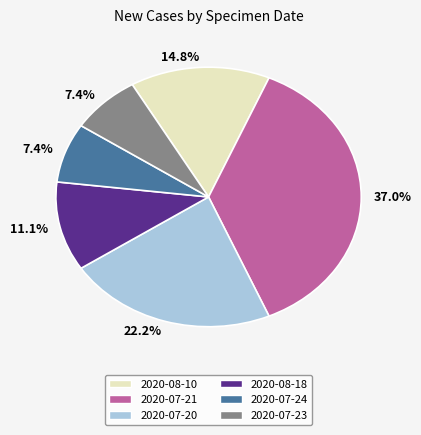

What percentage is the 2020-08-10 slice, to the nearest percent?

15%